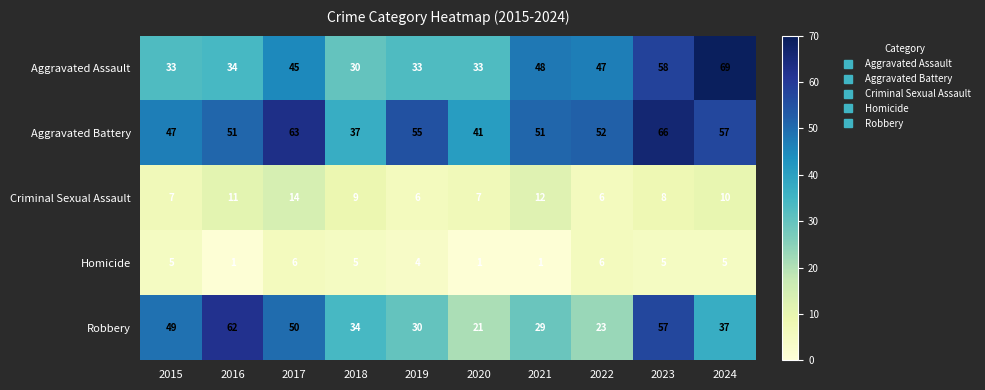

Count the number of categories in the chart.

10